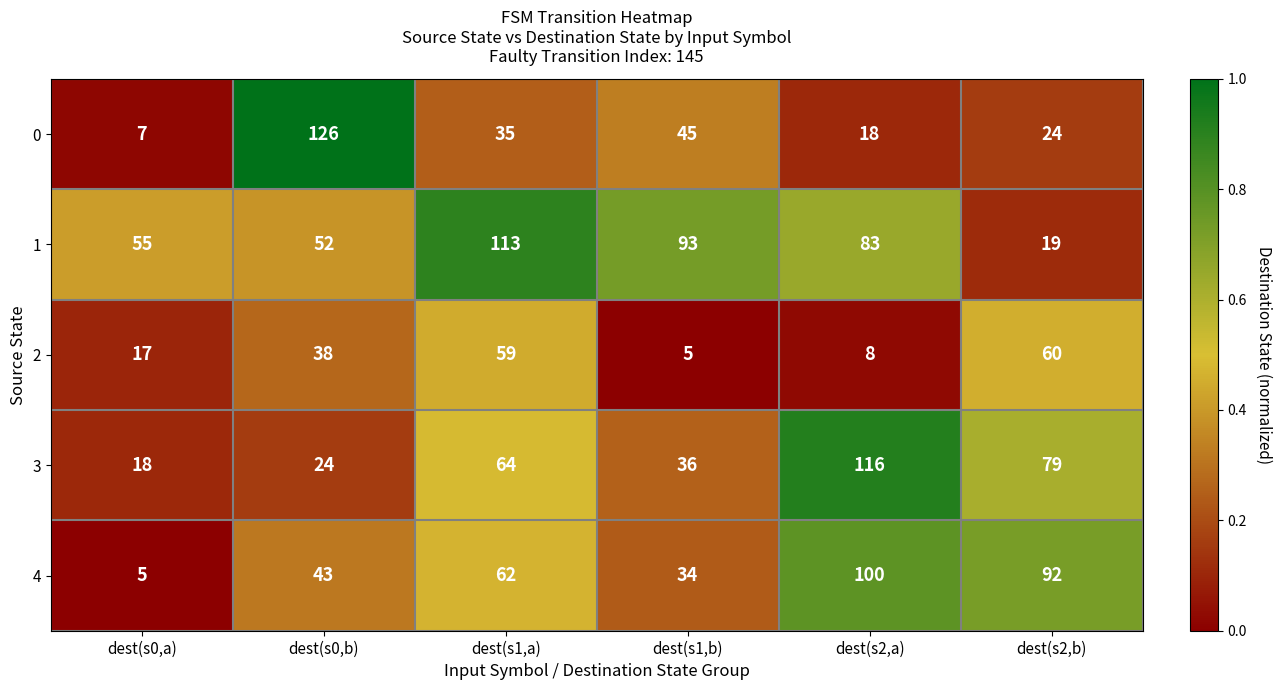

Reading left to right, list all the values displayed in this chart.

0: 7	126	35	45	18	24
1: 55	52	113	93	83	19
2: 17	38	59	5	8	60
3: 18	24	64	36	116	79
4: 5	43	62	34	100	92